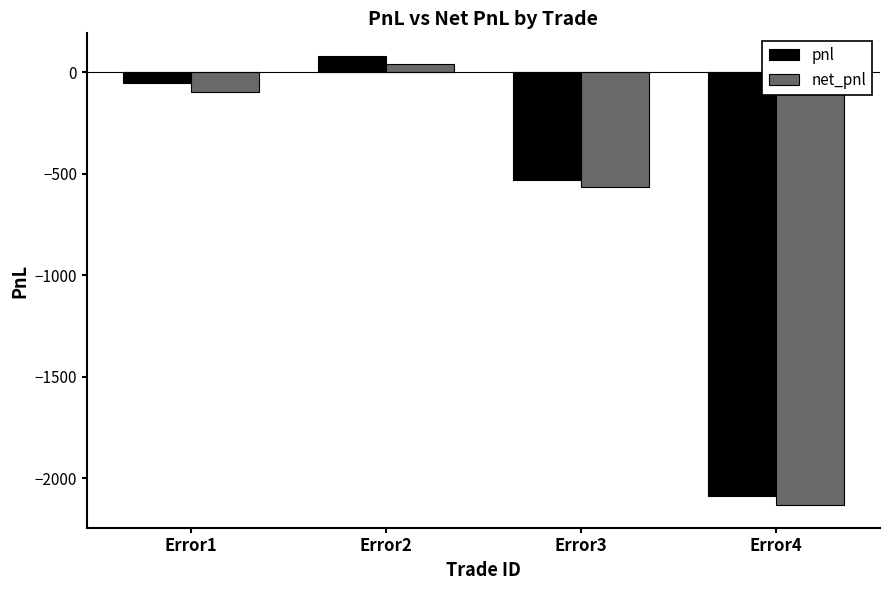

What is the spread (max minus min) of values at Error2?

42.7